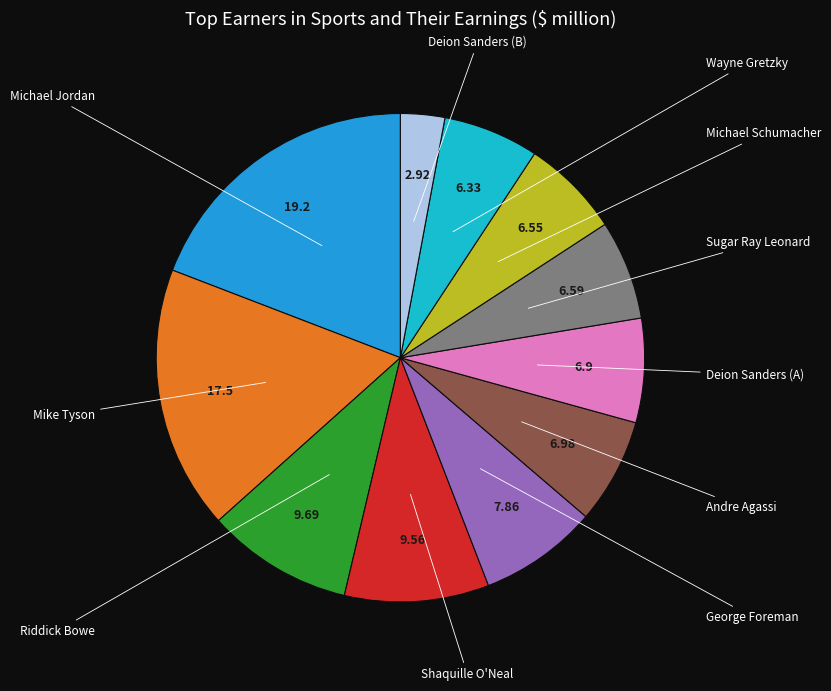

Is George Foreman the majority of the pie?

No